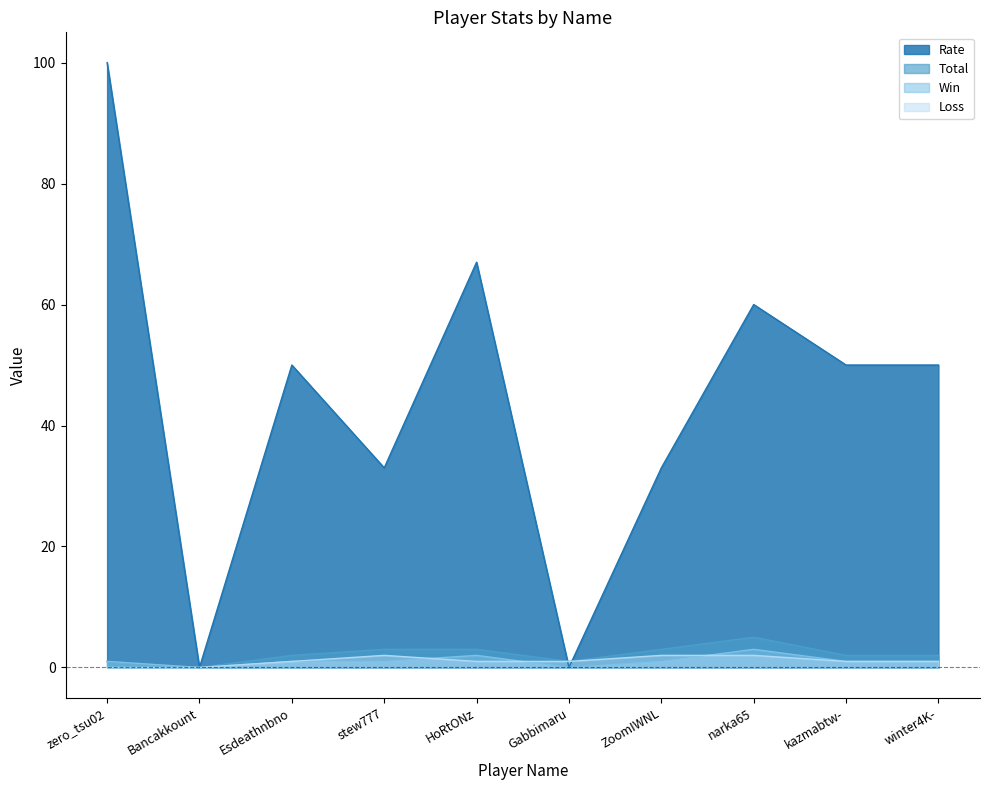

True or false: Rate and Win cross at least once.

False